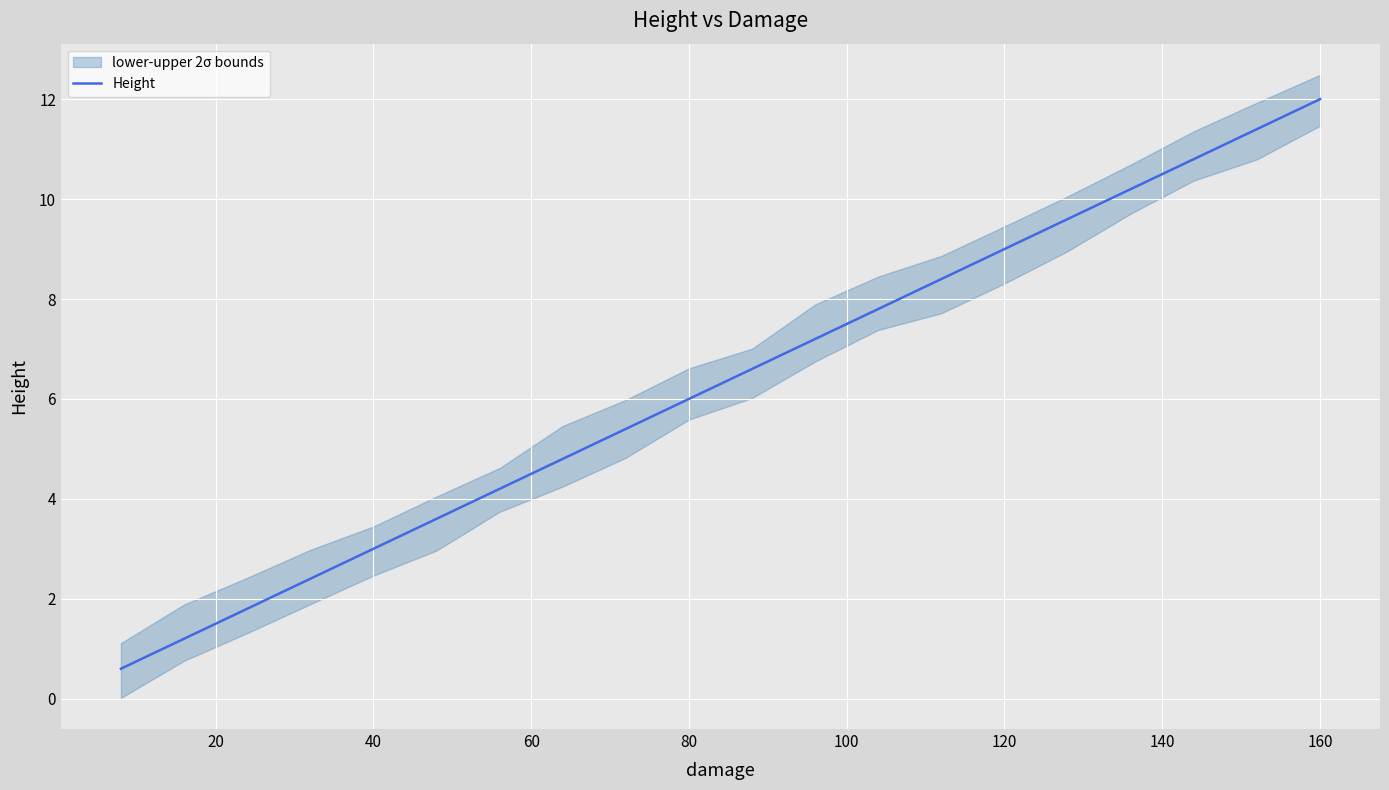

How many distinct data groups are displayed?

1